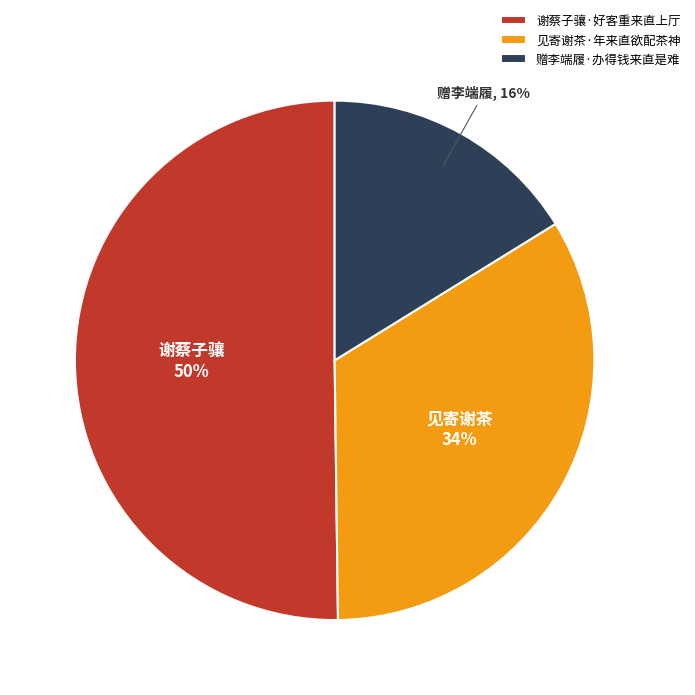

Is the sum of 赠李端履·办得钱来直是难 and 谢蔡子骧·好客重来直上厅 greater than half?

Yes